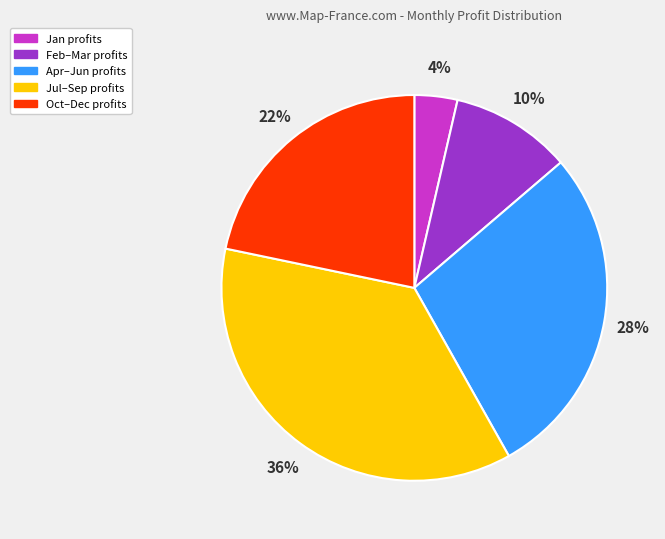

To the nearest percent, what is the average slice percentage?

20%